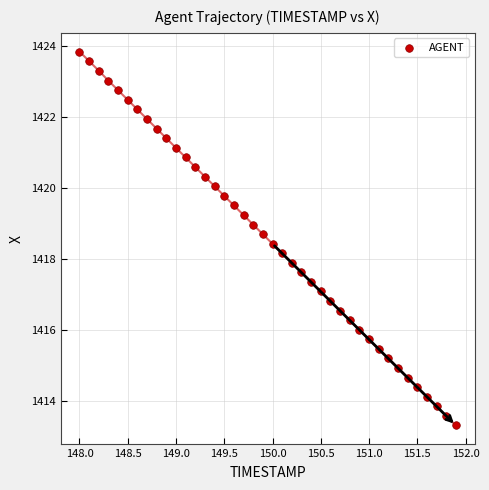

What is the range of Y values (max minus min)?

10.5